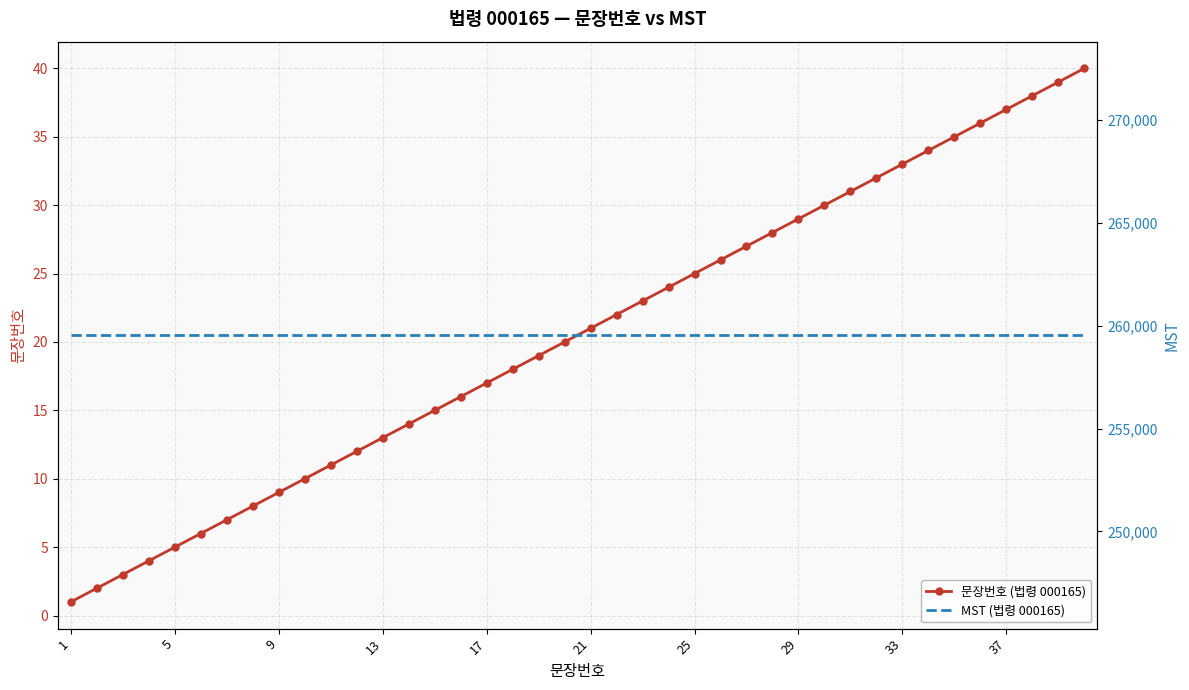

What is the maximum value for 문장번호 (법령 000165)?

40